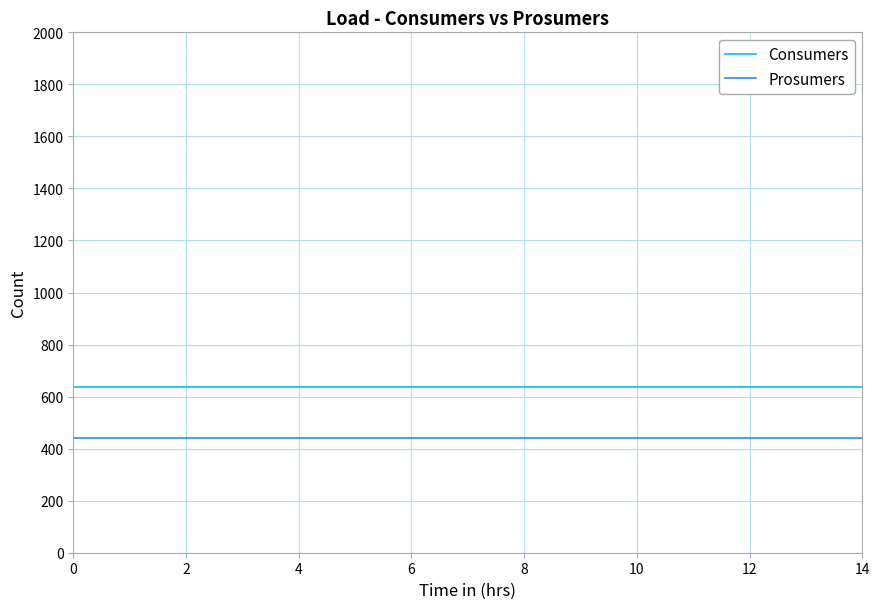

True or false: Consumers and Prosumers intersect in this chart.

False